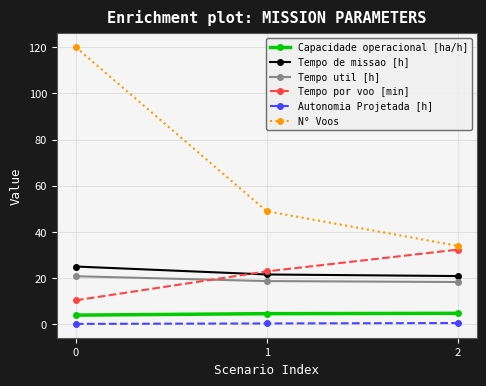

What is the average value of the Tempo de missao [h] series?

22.5